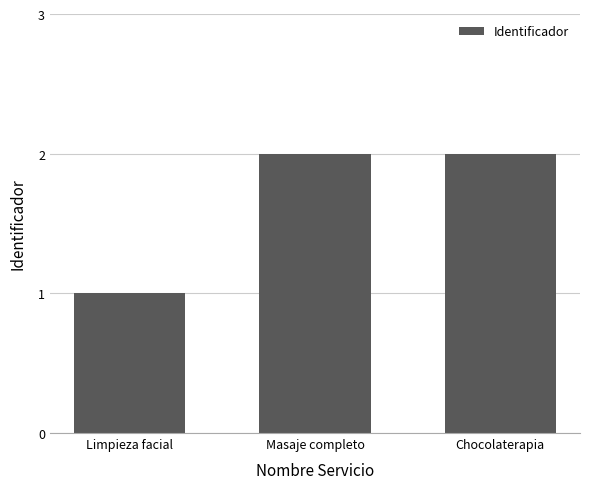

Reading right to left, what are all the values shown in this chart?

Chocolaterapia=2	Masaje completo=2	Limpieza facial=1